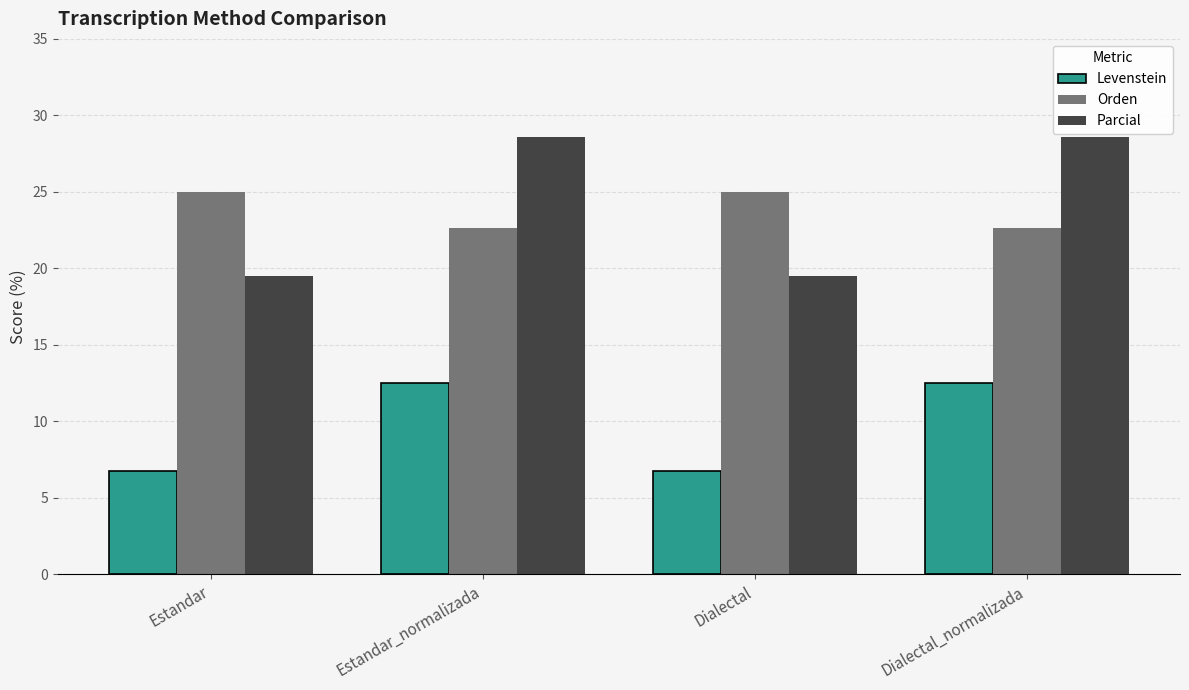

What is the label of the 1st bar from the right?

Dialectal_normalizada